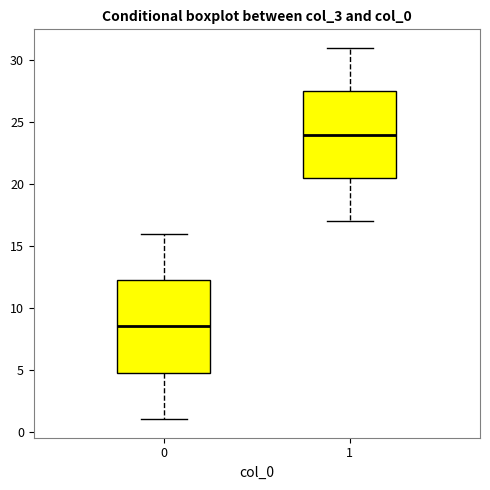

Which box's median line is the highest?

1